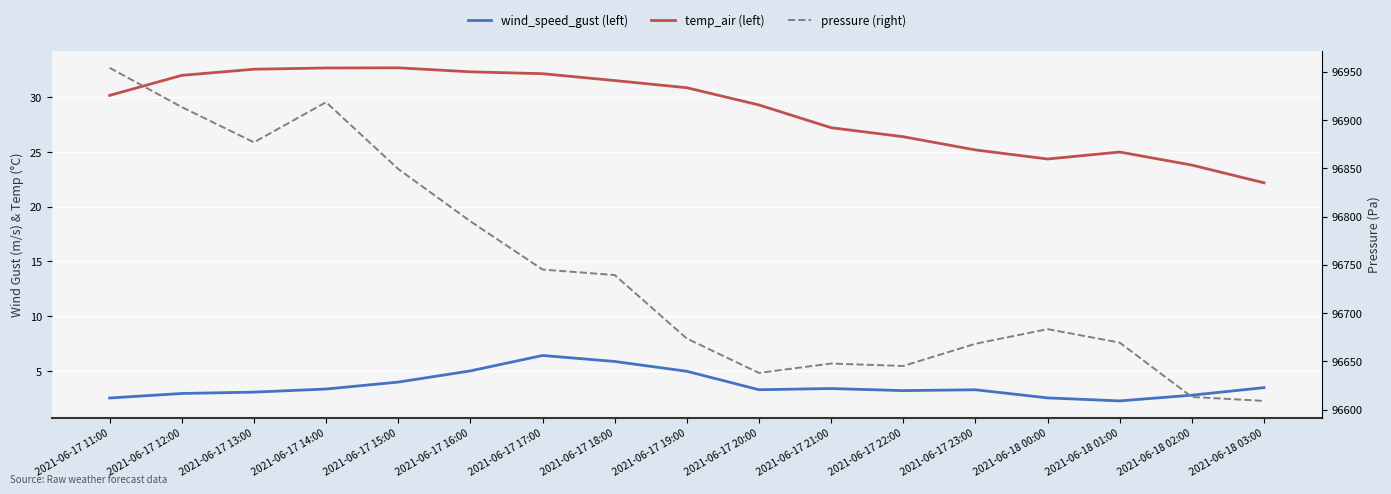

What is the minimum value shown in the chart?

2.3